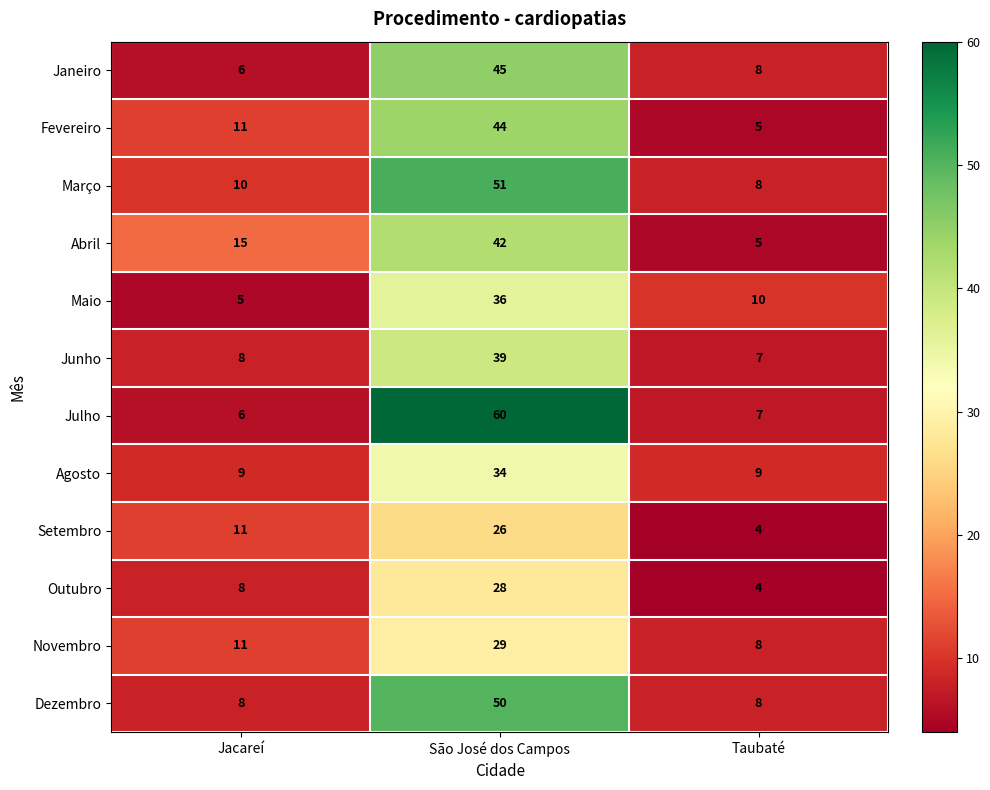

True or false: Fevereiro has a value of 2 at Taubaté.

False